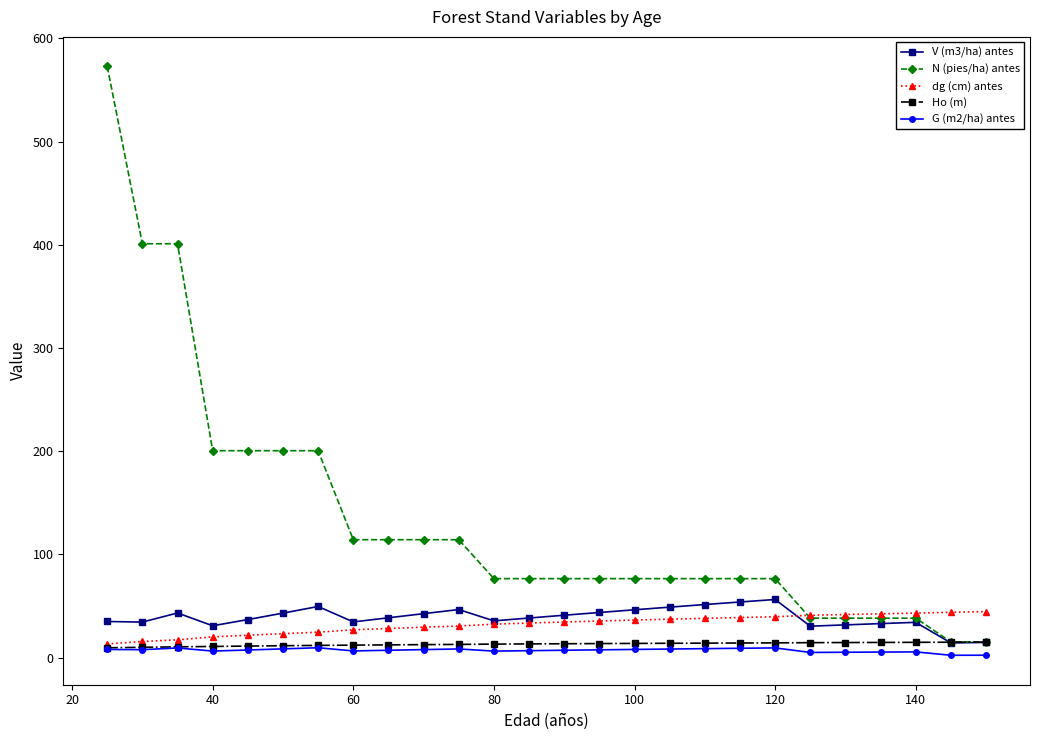

What is the value of the dg (cm) antes point at the 2nd from the left?

15.7